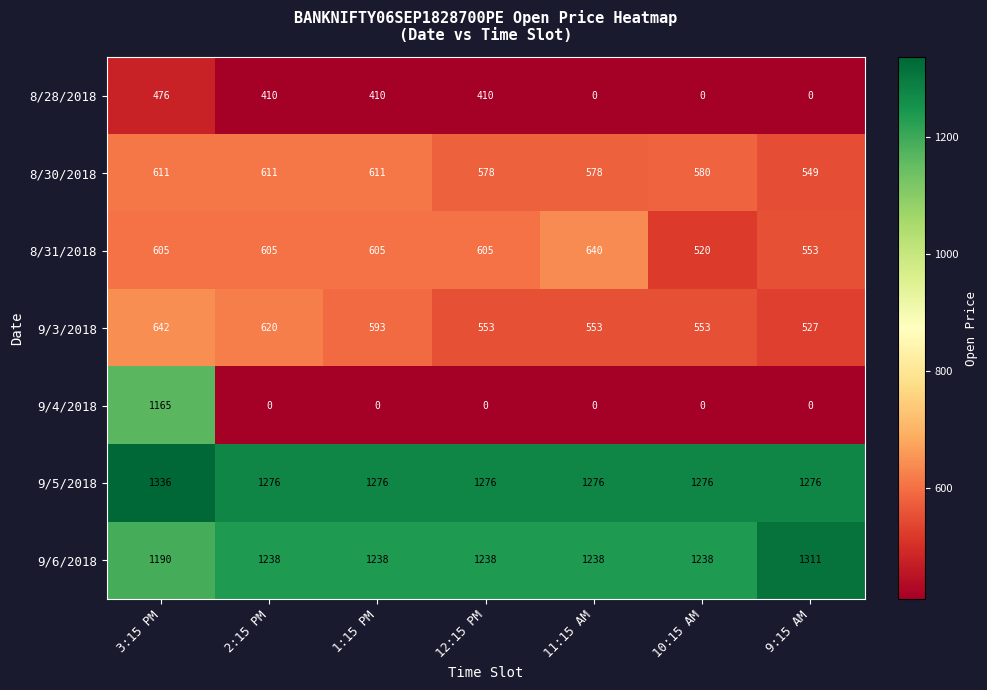

What value does the 8/30/2018 series have at 11:15 AM, to the nearest 5?

580